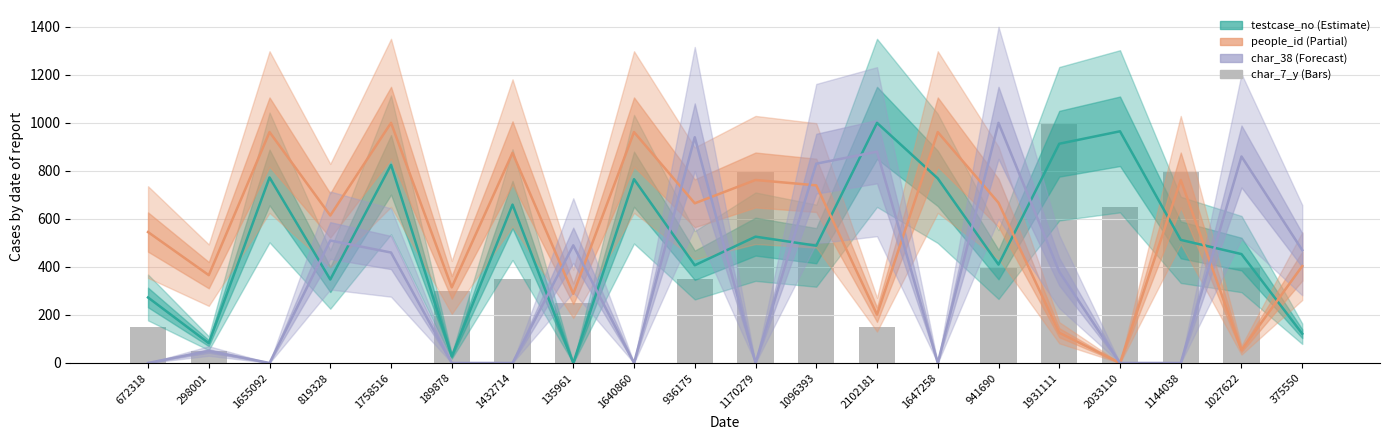

Reading left to right, transcribe all the data shown in this chart.

150	50	0	0	0	300	350	250	0	350	800	500	150	0	400	1000	650	800	400	0